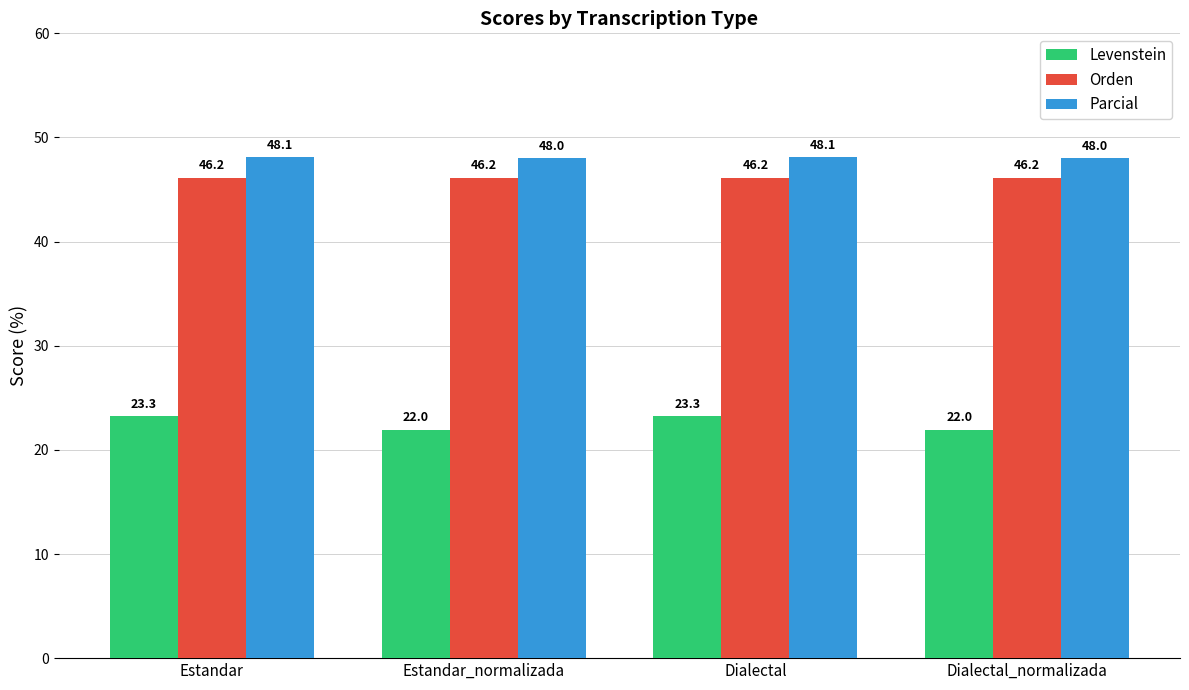

What is the difference between the Levenstein values at Dialectal and Dialectal_normalizada?

1.3